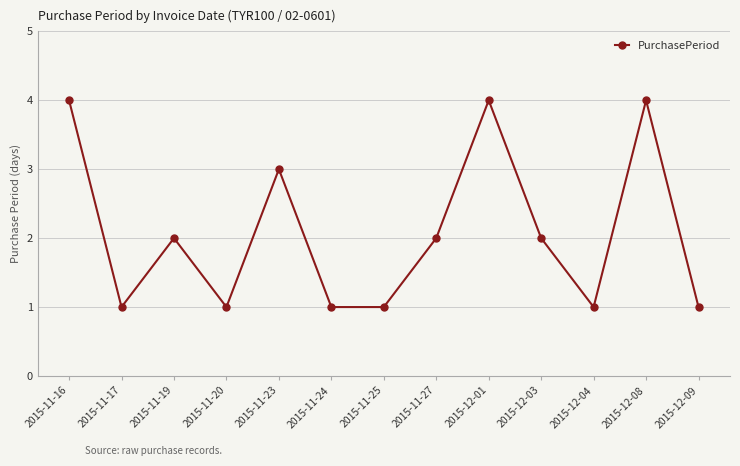

Reading left to right, transcribe all the data shown in this chart.

4	1	2	1	3	1	1	2	4	2	1	4	1